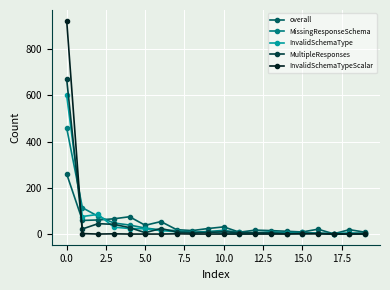

How many series are shown in this chart?

5